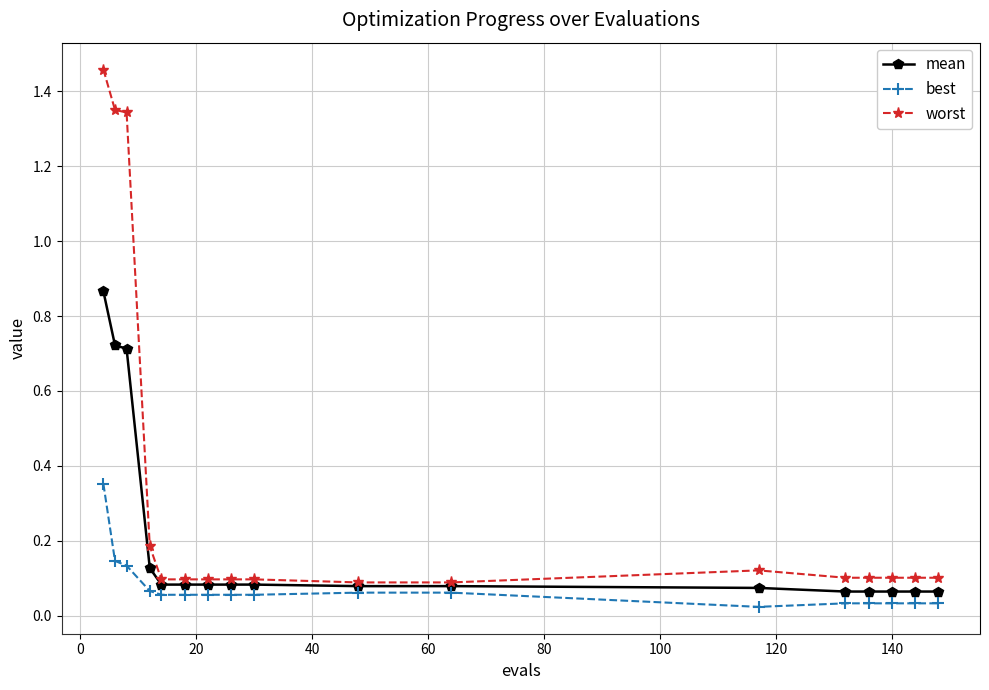

Which series has the largest total across all categories?

worst